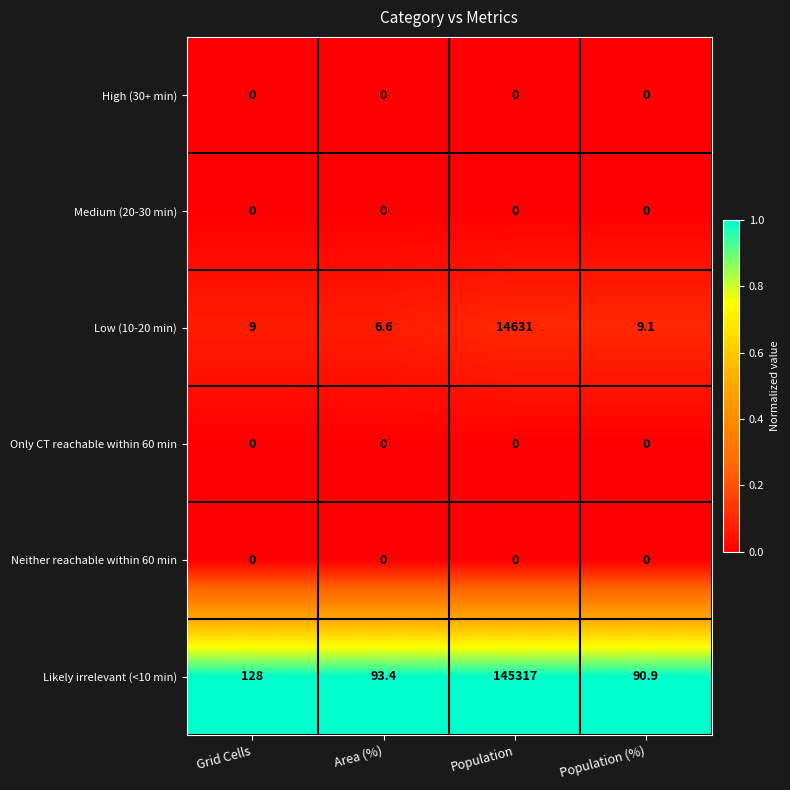

Which series changed the most between Grid Cells and Population?

Likely irrelevant (<10 min)